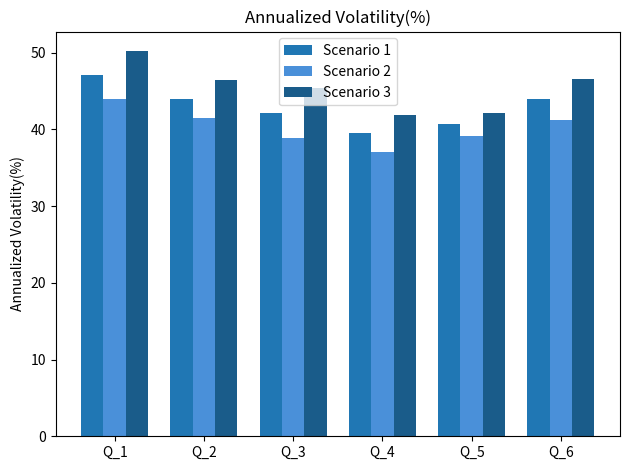

Which series has the largest total across all categories?

Scenario 3